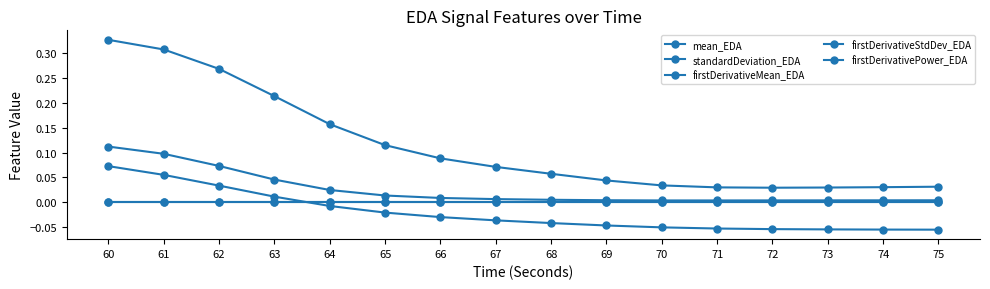

What is the smallest value displayed?

-0.1